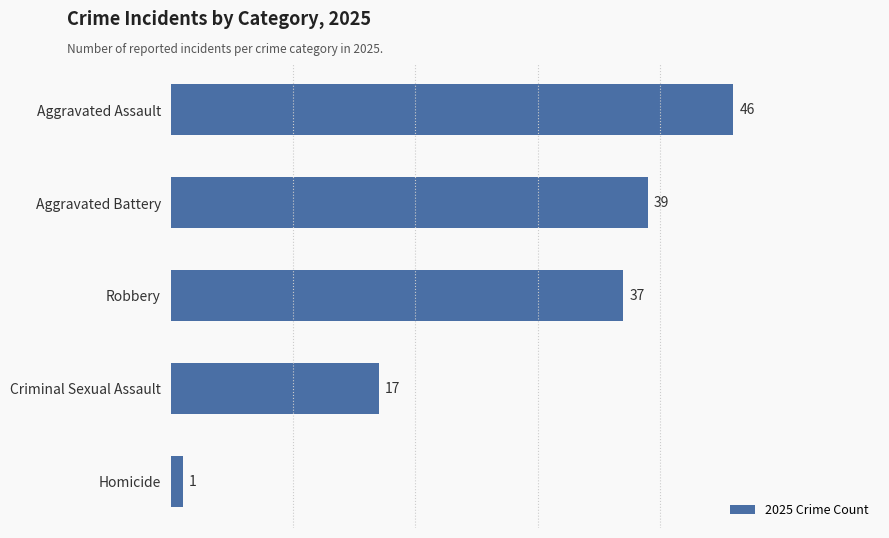

Is it true that the value at Robbery is 37?

True